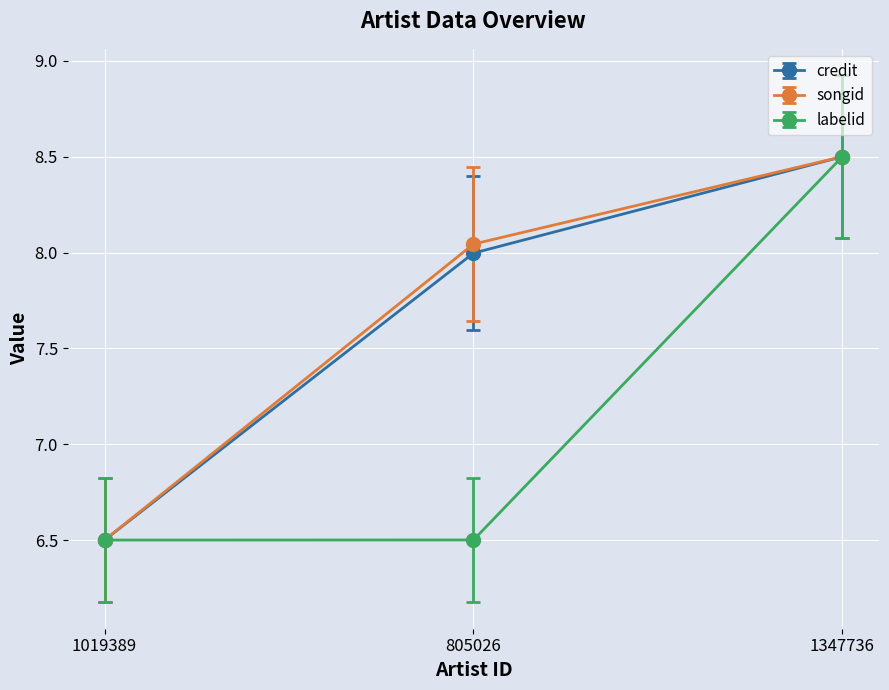

Which category has the highest value in the songid series?

1347736